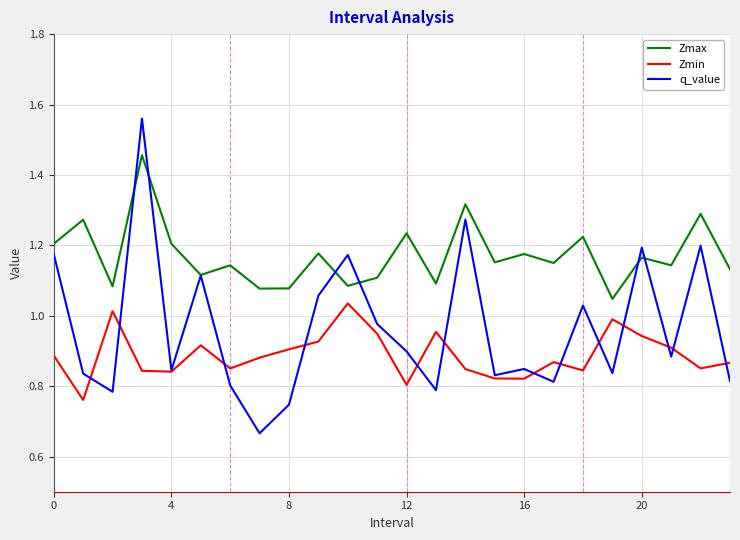

Rank the series by their average value, from highest to lowest.

Zmax, q_value, Zmin